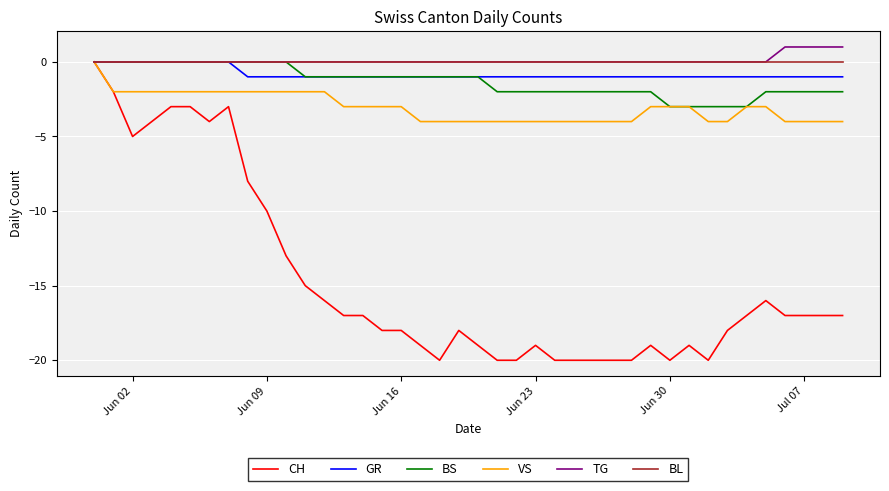

What is the minimum value for VS?

-4